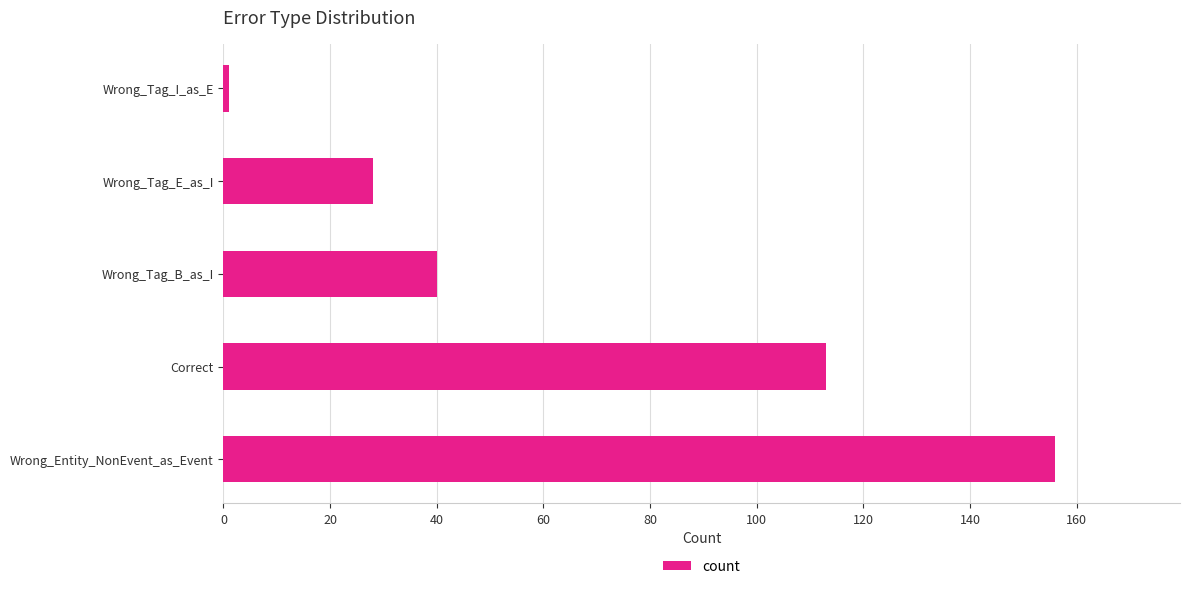

Is it true that the value at Wrong_Tag_E_as_I is 28?

True